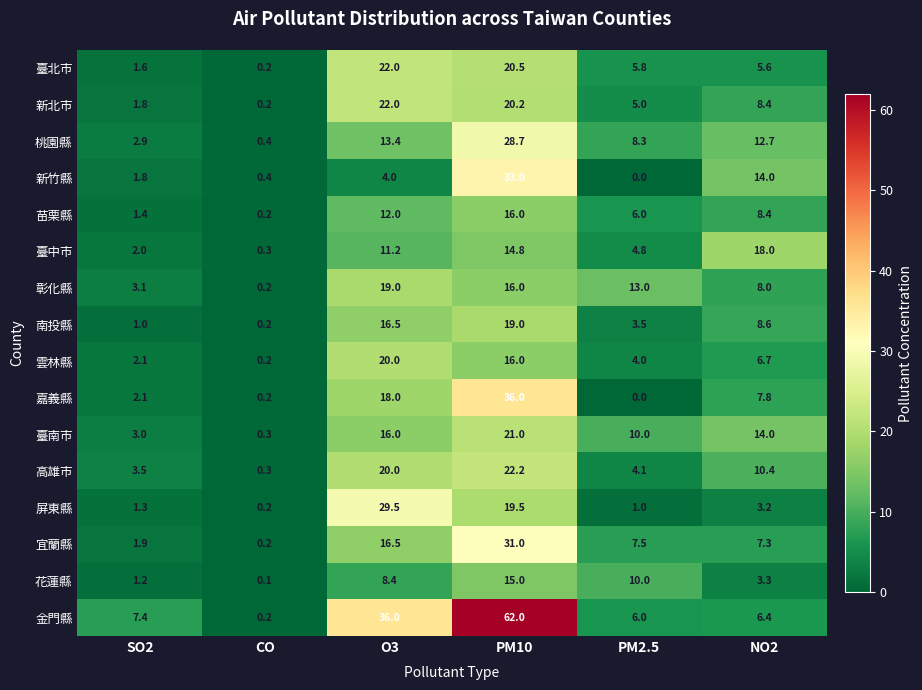

Is the value of 花蓮縣 at CO greater than the value of 嘉義縣 at SO2?

No